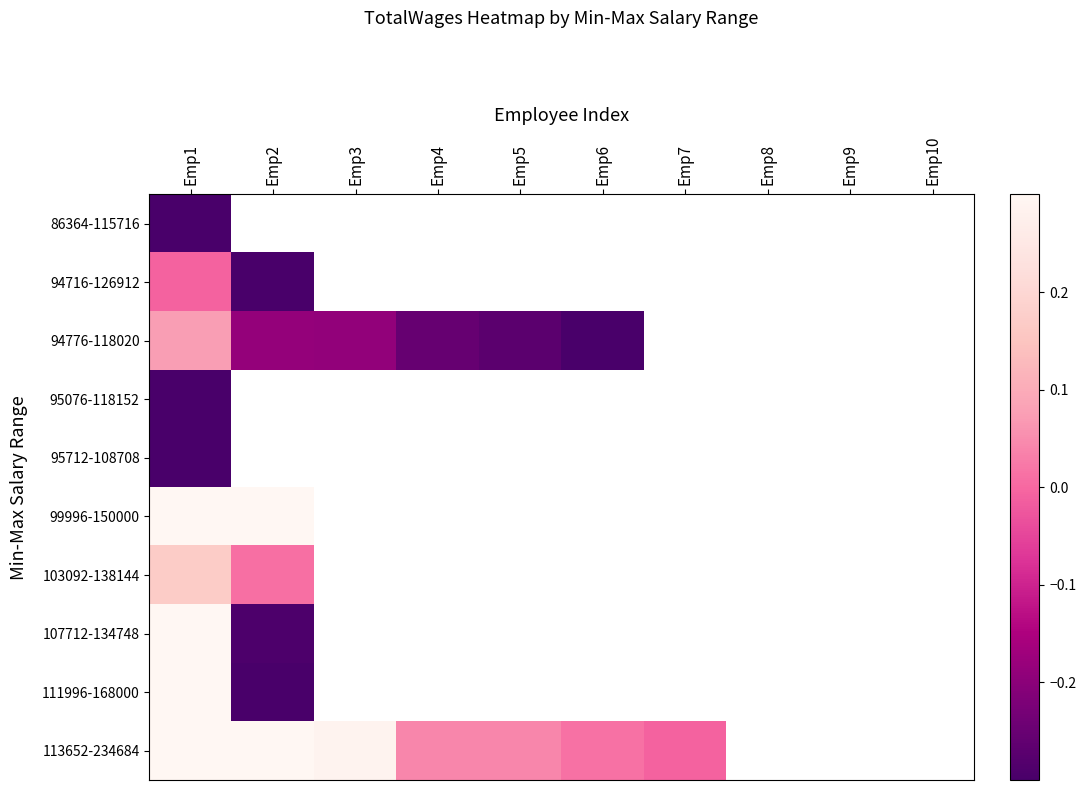

Between Emp2 and Emp6, which is larger?

Emp6